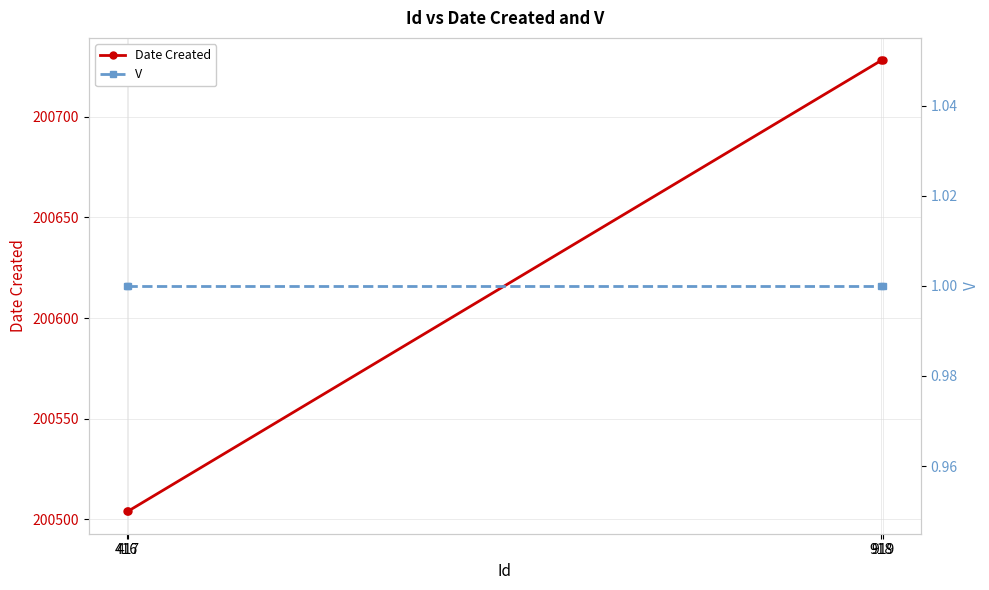

How many series are shown in this chart?

2